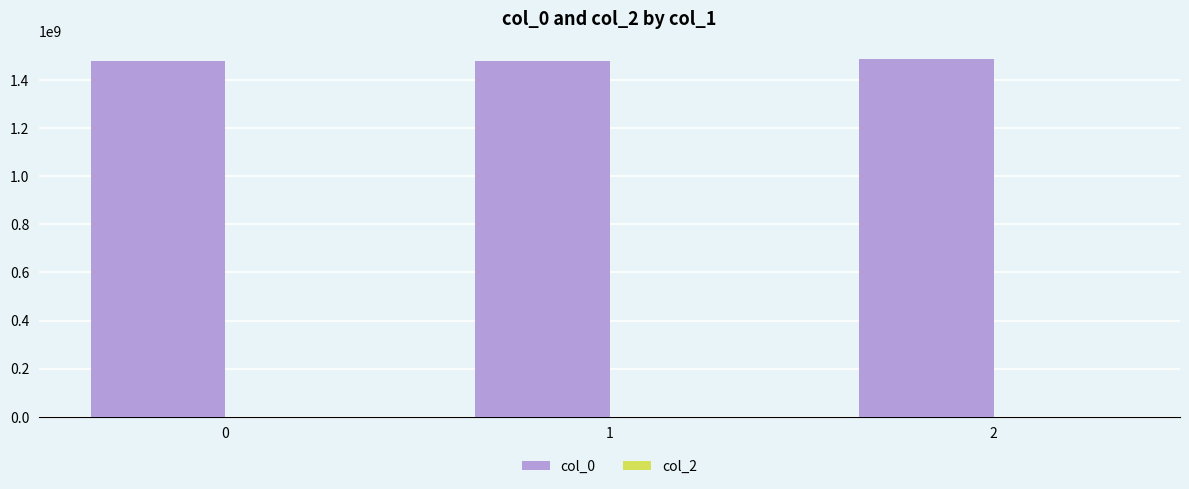

How many distinct data groups are displayed?

1